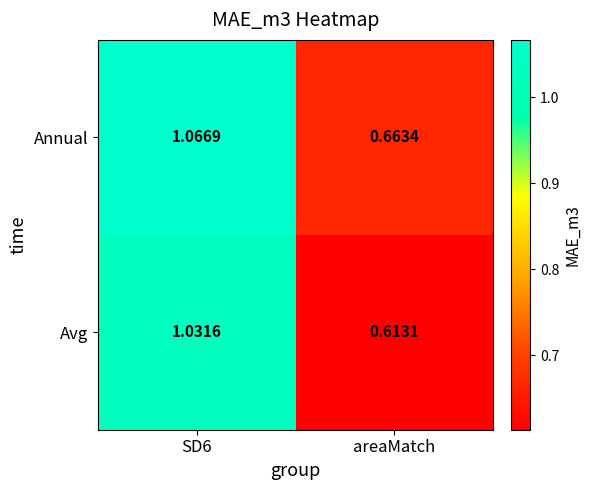

Where is Annual nearest to the value 0?

areaMatch